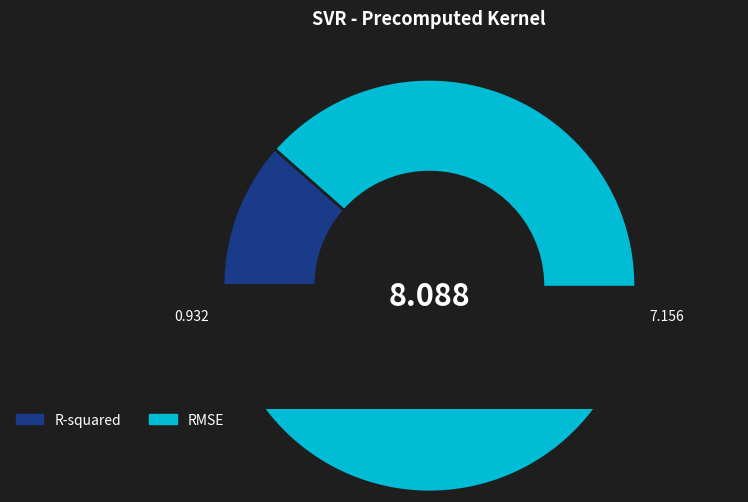

What is the total percentage of R-squared and RMSE?

100.0%